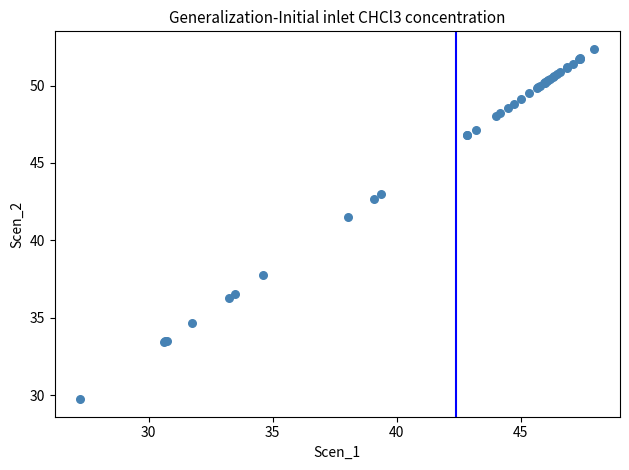

What Y value in the scatter plot is closest to 41?

41.5